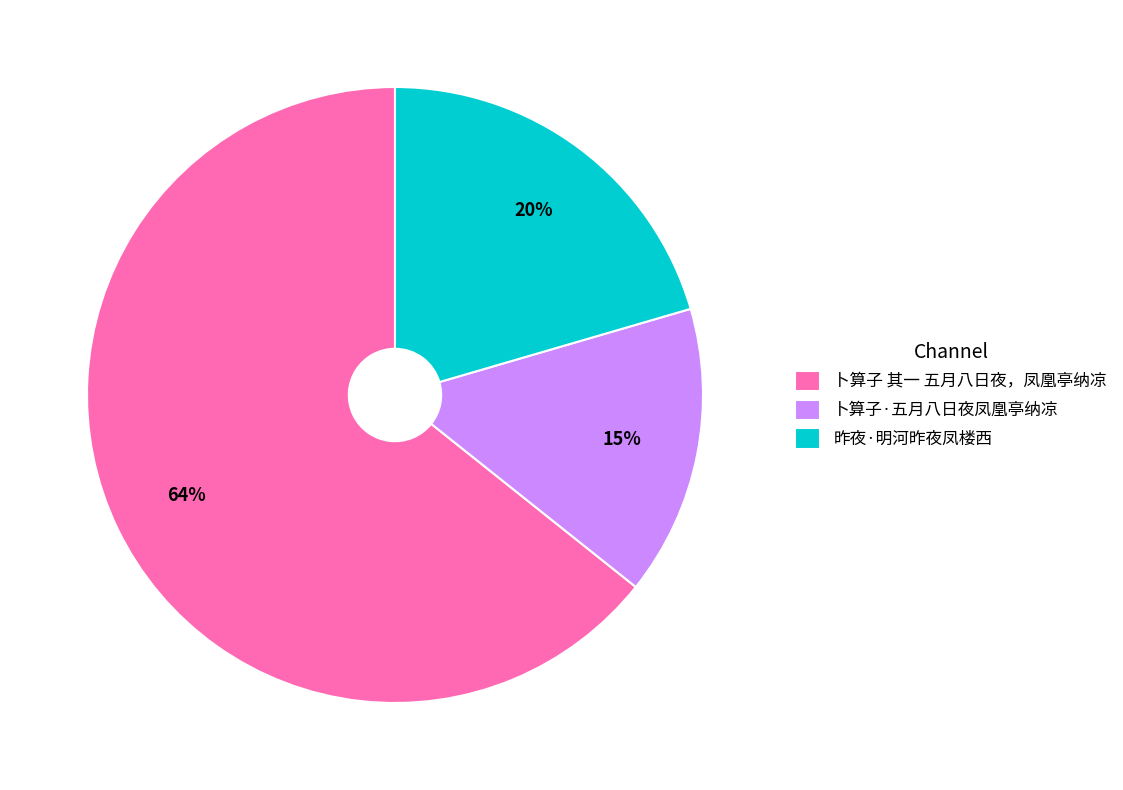

Combined, do 卜算子 其一 五月八日夜，凤凰亭纳凉 and 昨夜·明河昨夜凤楼西 account for over 50%?

Yes